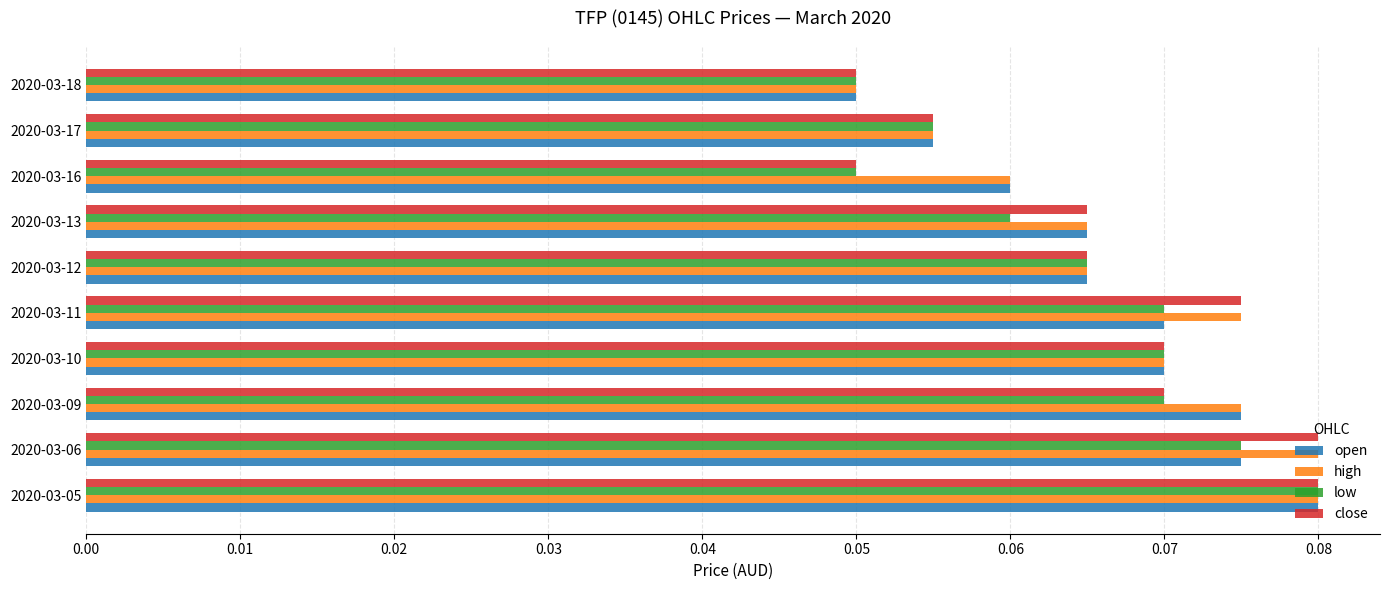

What are all the series names shown in the legend?

open, high, low, close